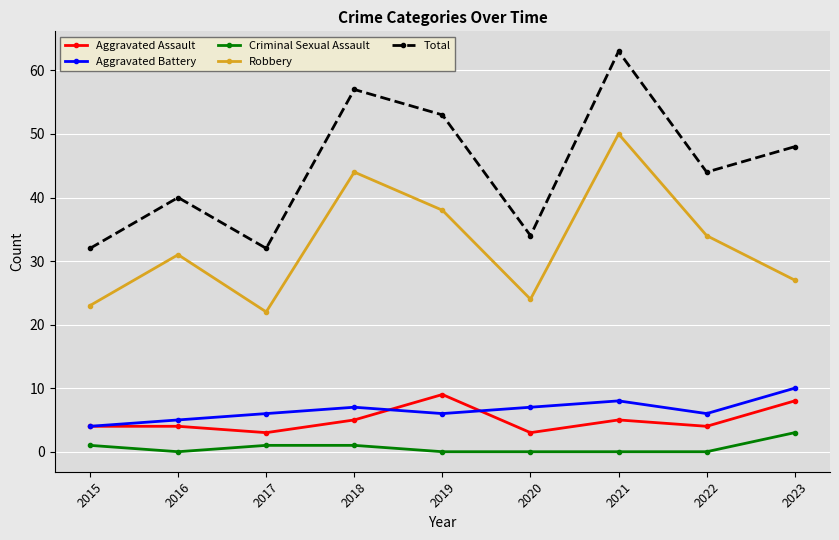

What is the average value of the Robbery series?

33